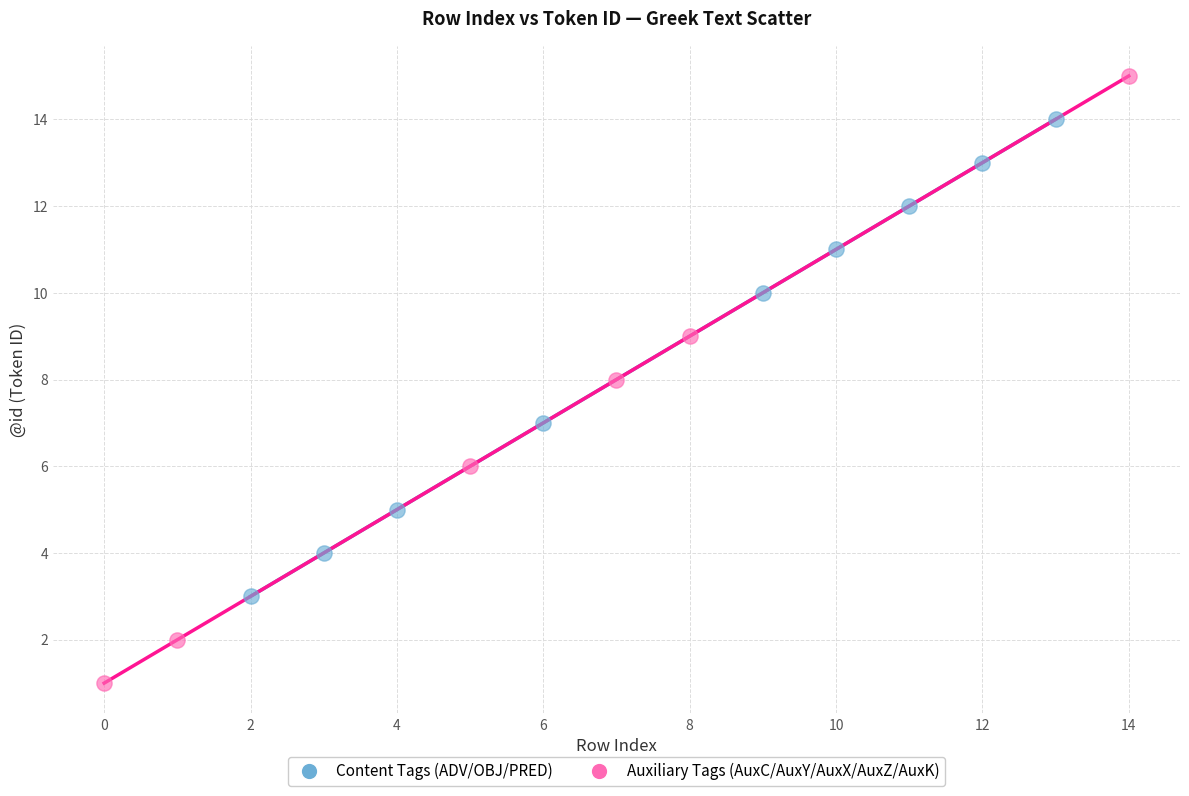

Which series reaches the maximum Y coordinate?

Auxiliary Tags (AuxC/AuxY/AuxX/AuxZ/AuxK)